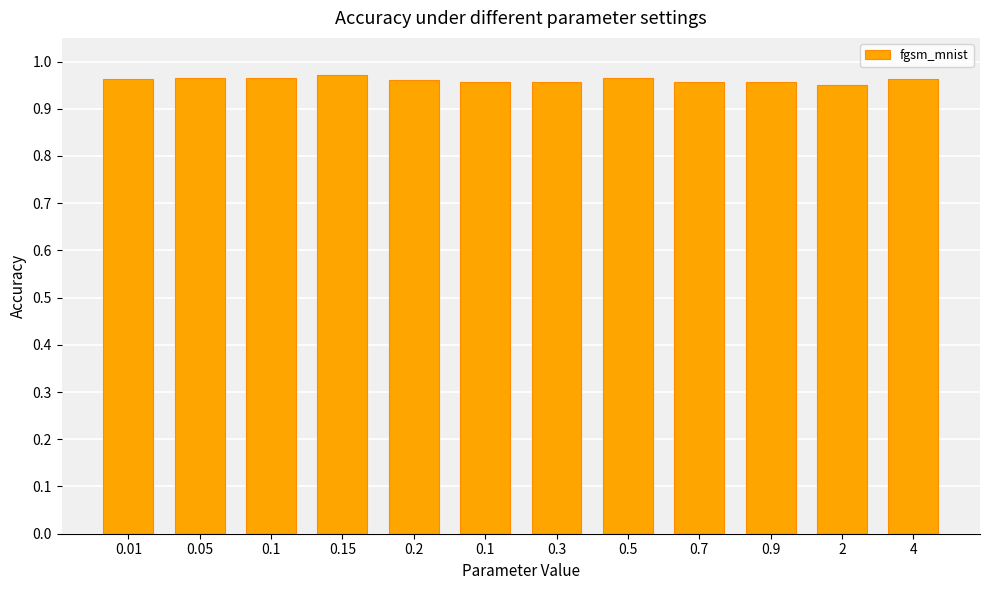

List the labels in order of value, largest first.

0.15, 0.05, 0.1, 0.5, 4, 0.01, 0.2, 0.9, 0.3, 0.1, 0.7, 2